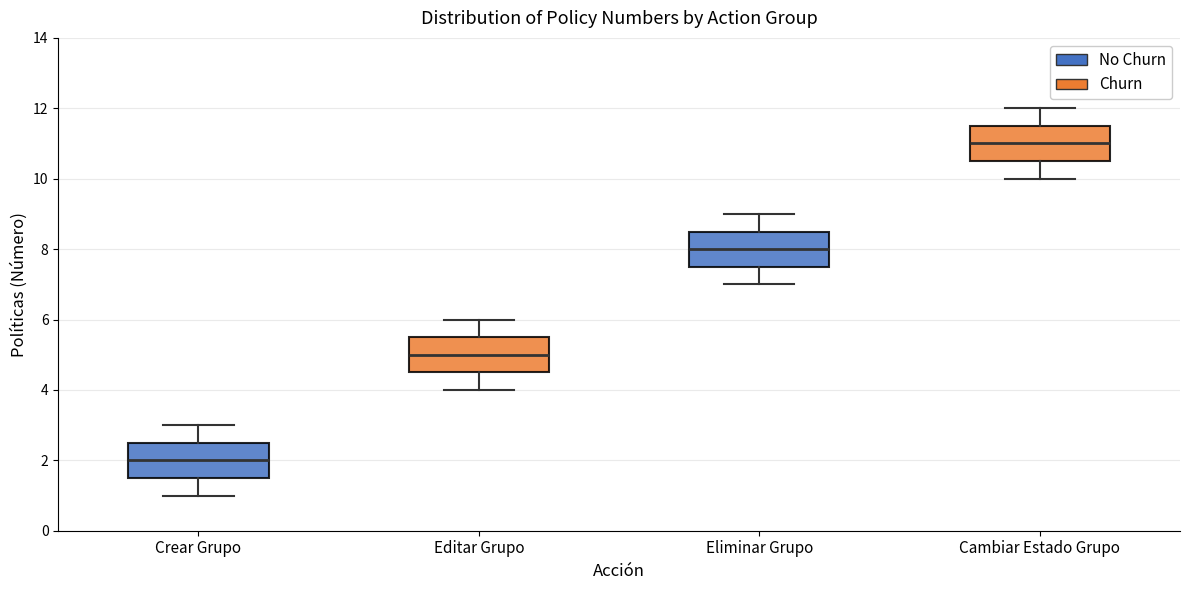

Reading left to right, transcribe this box plot: for each box, give where its median line is, the range the box spans, and where its two whiskers end, as read against the y-axis. The values are not printed on the chart, so give them approximately, as read against the axis.

Crear Grupo: median 2.0, box 1.6 to 2.6, whiskers 1.0 to 3.0
Editar Grupo: median 5.0, box 4.6 to 5.6, whiskers 4.0 to 6.0
Eliminar Grupo: median 8.0, box 7.6 to 8.6, whiskers 7.0 to 9.0
Cambiar Estado Grupo: median 11.0, box 10.6 to 11.6, whiskers 10.0 to 12.0